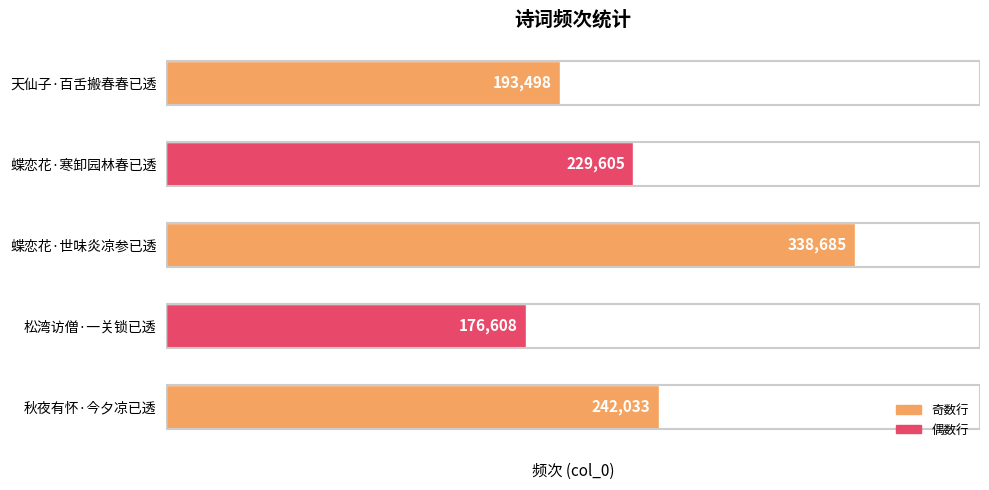

What is the difference between the maximum and second lowest values?

145187